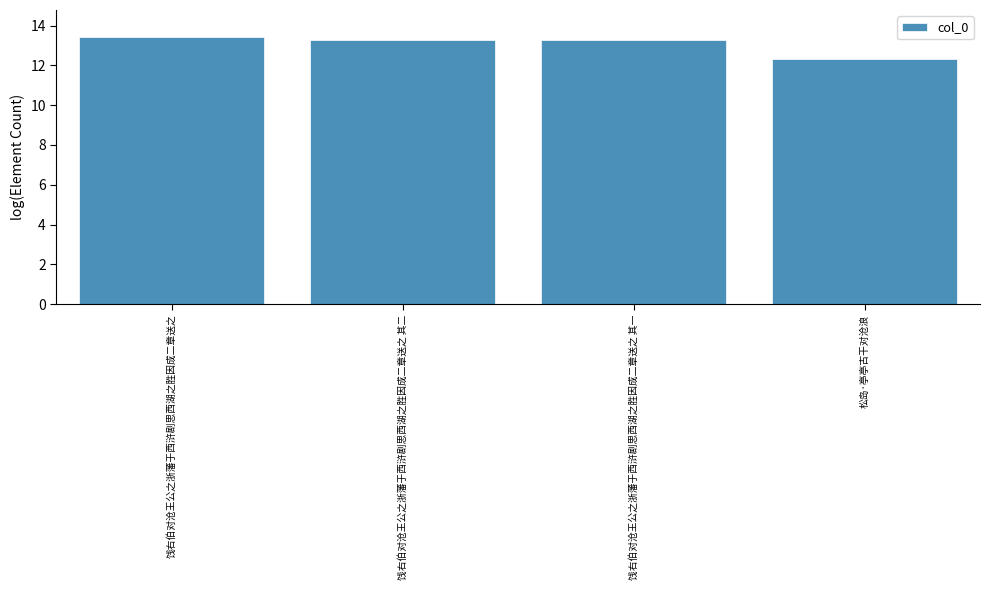

Which category has the highest value across all series?

饯右伯对沧王公之浙藩于西浒剧思西湖之胜因成二章送之